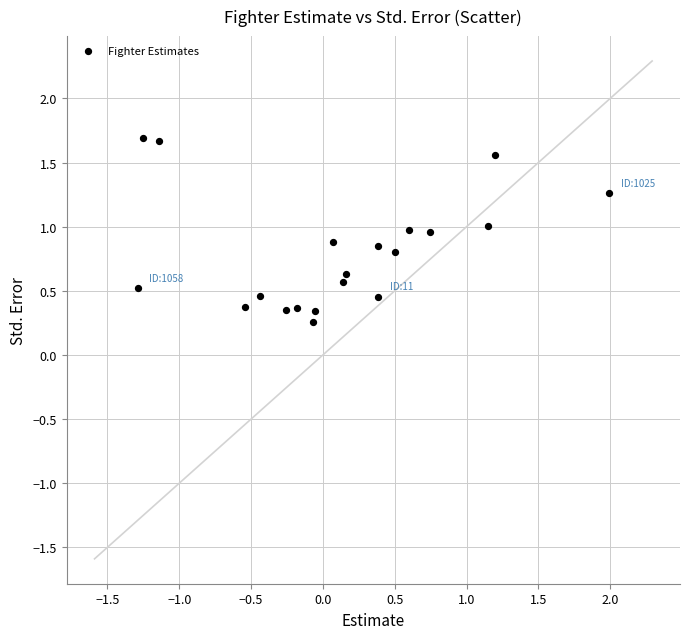

What is the range of Y values (max minus min)?

1.4